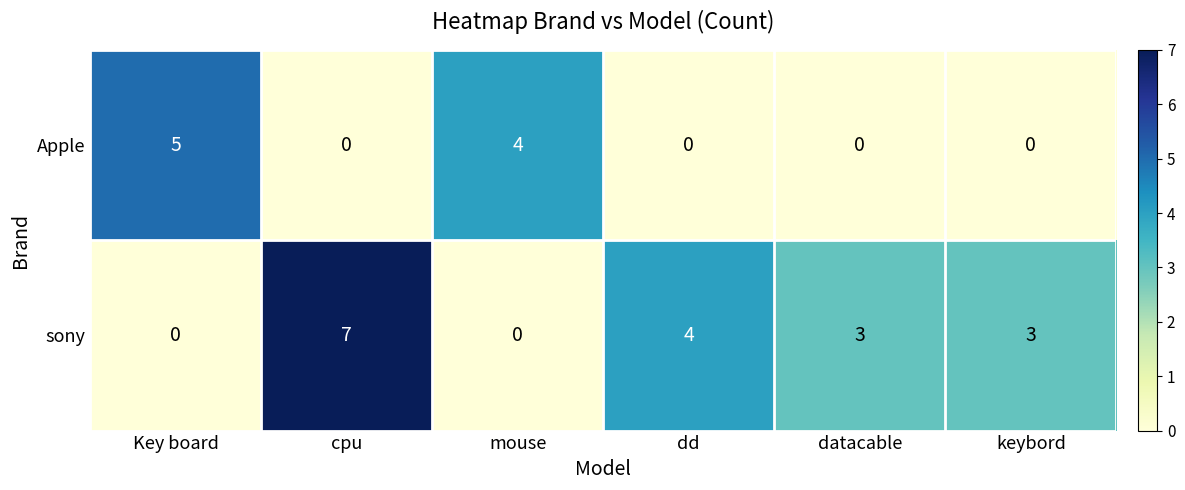

True or false: Apple has a value of 9 at Key board.

False